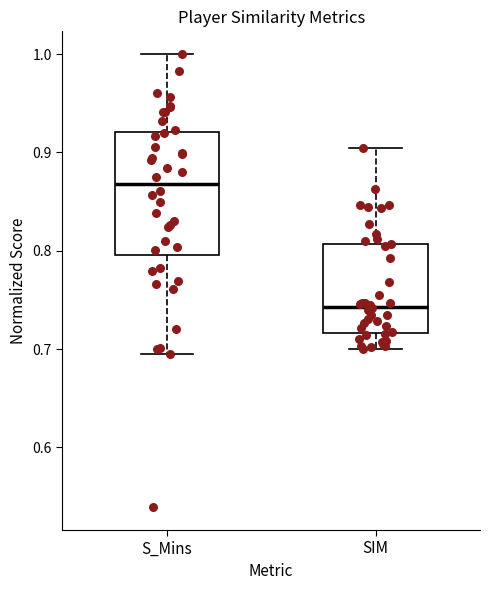

Which box's median line is the highest?

S_Mins